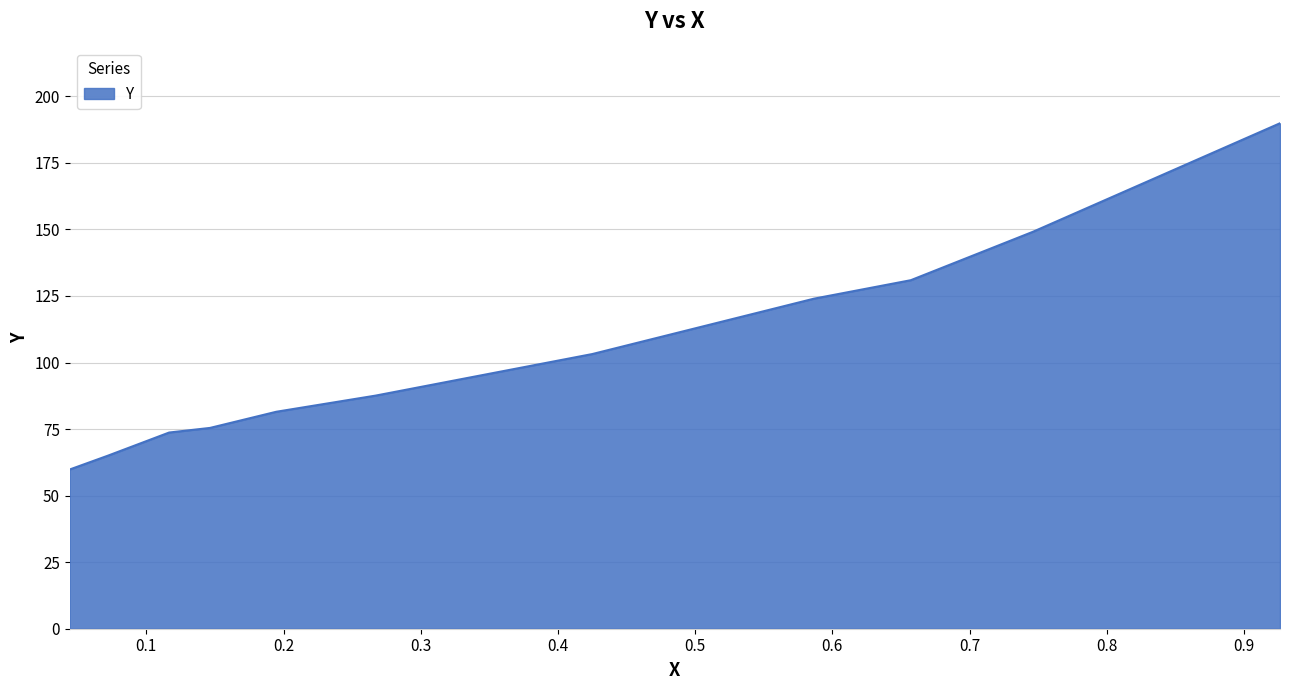

What is the difference between the maximum and minimum values?

130.1